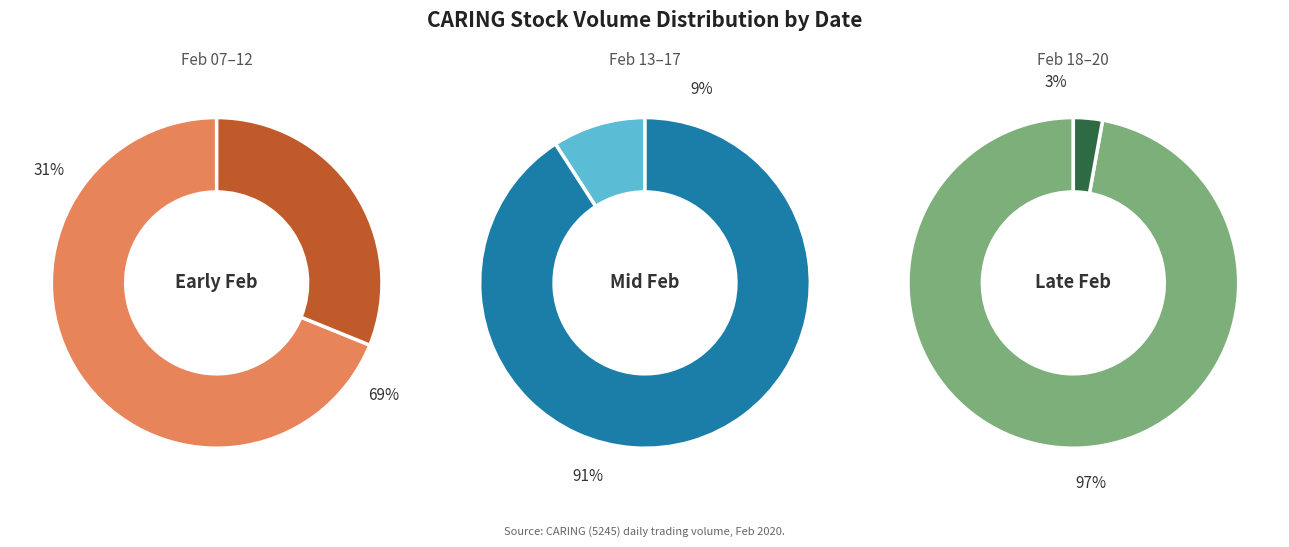

Is 2020-02-14 the majority of the pie?

No